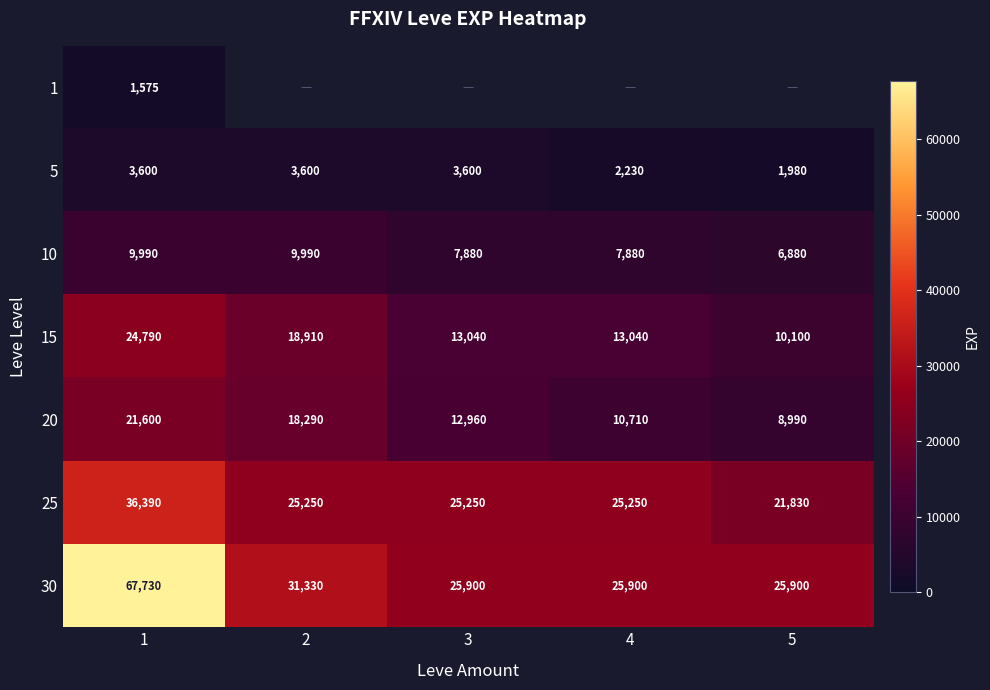

What is the difference between the highest and lowest values at 1?

66155